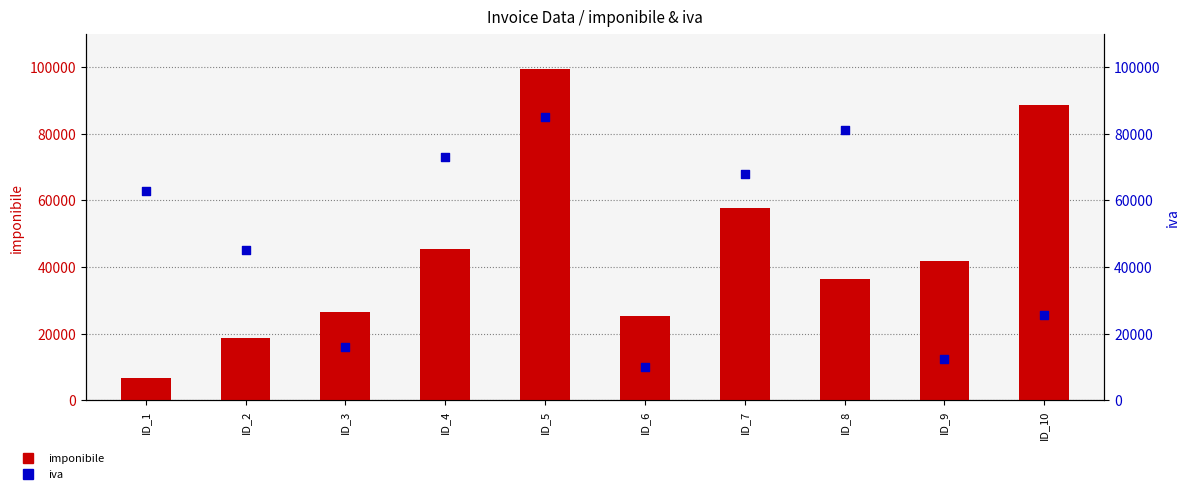

Which series has the largest Y range (max minus min)?

imponibile